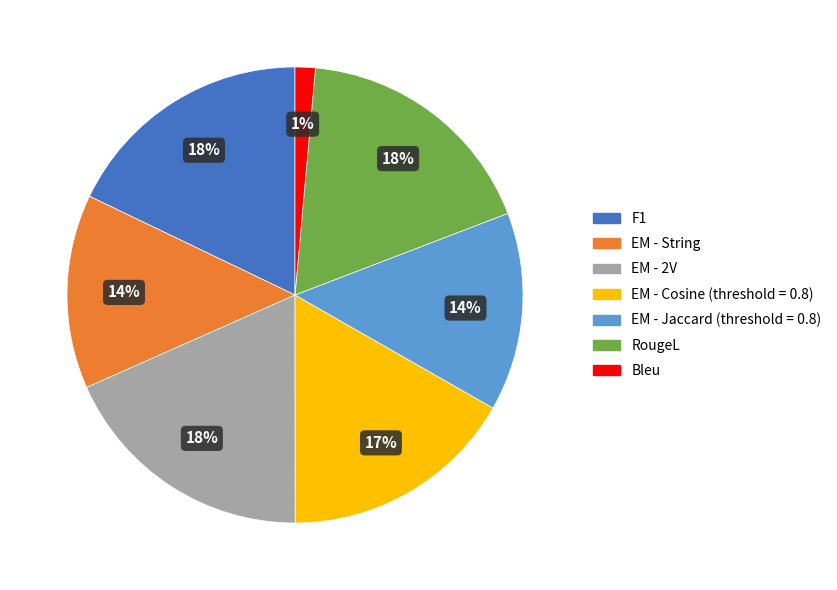

To the nearest percent, what is the combined percentage of EM - Jaccard (threshold = 0.8) and EM - String?

28%